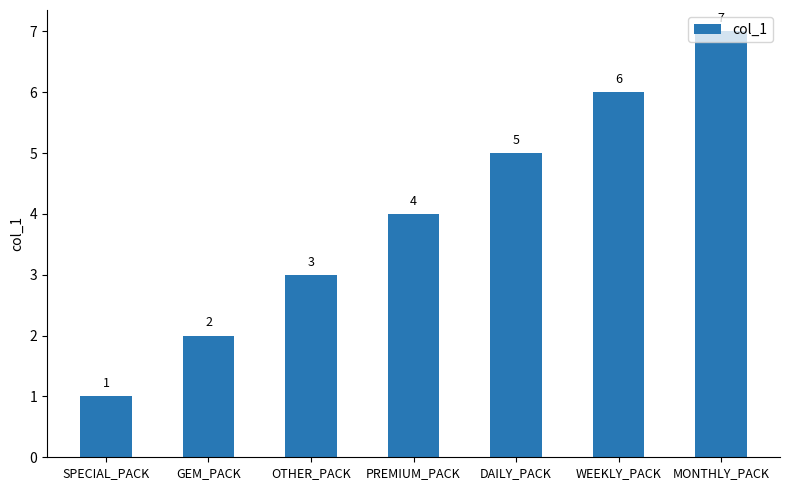

How many data points does each series have?

7